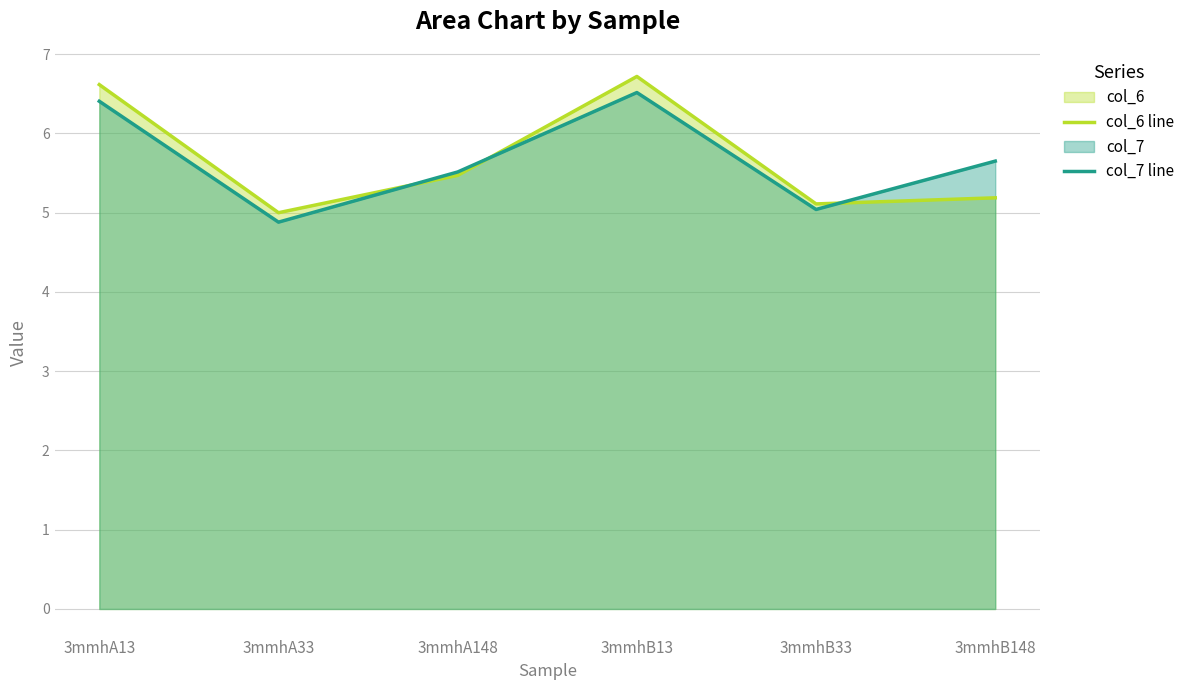

Which label corresponds to the largest value in the chart?

3mmhB13